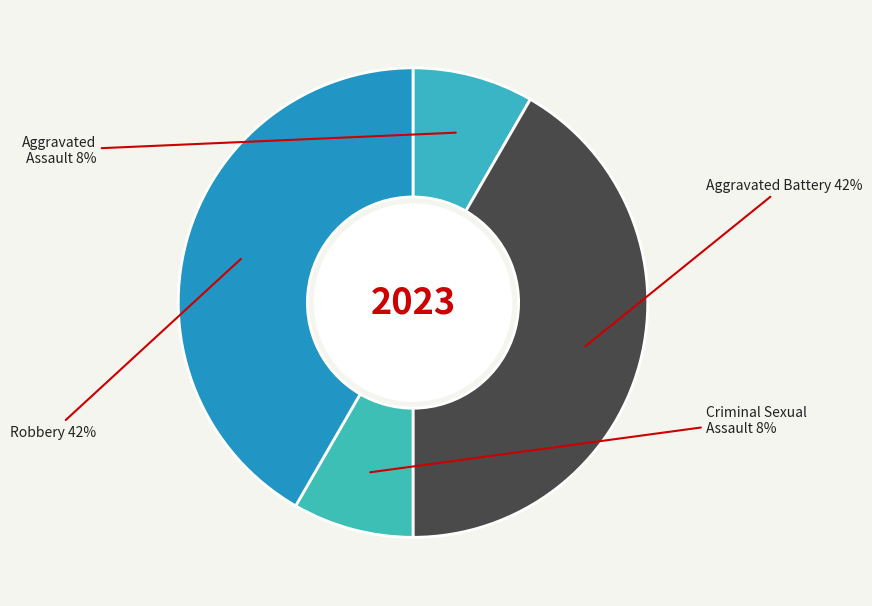

How many slices are in this pie chart?

4